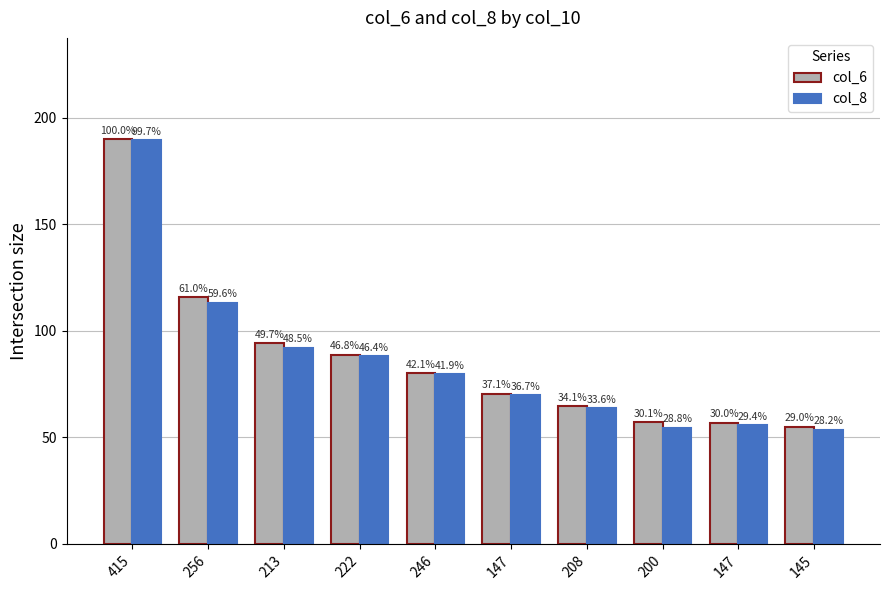

Which series has the largest range (max minus min)?

col_8